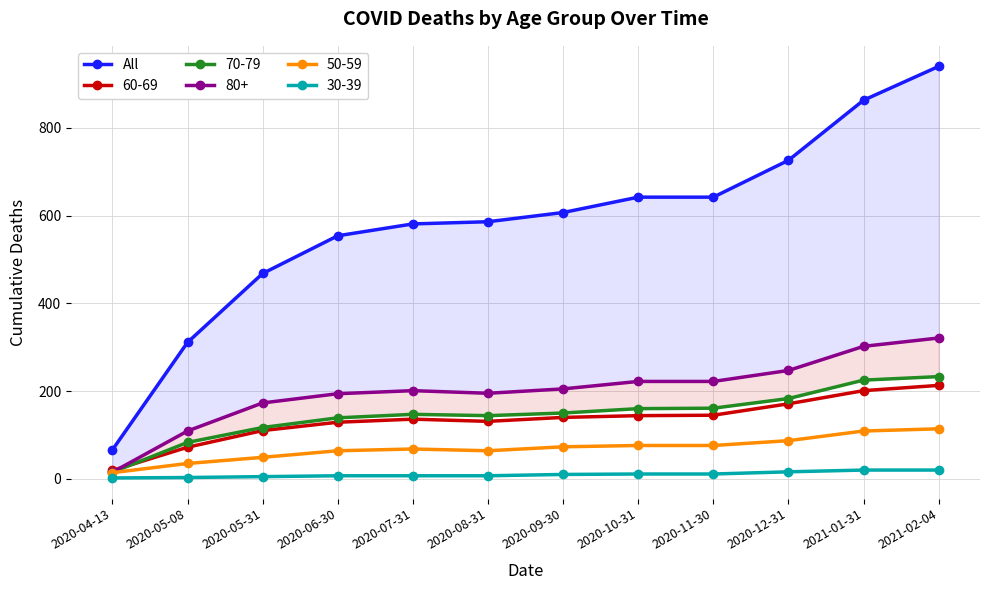

How many values are below 607?

6